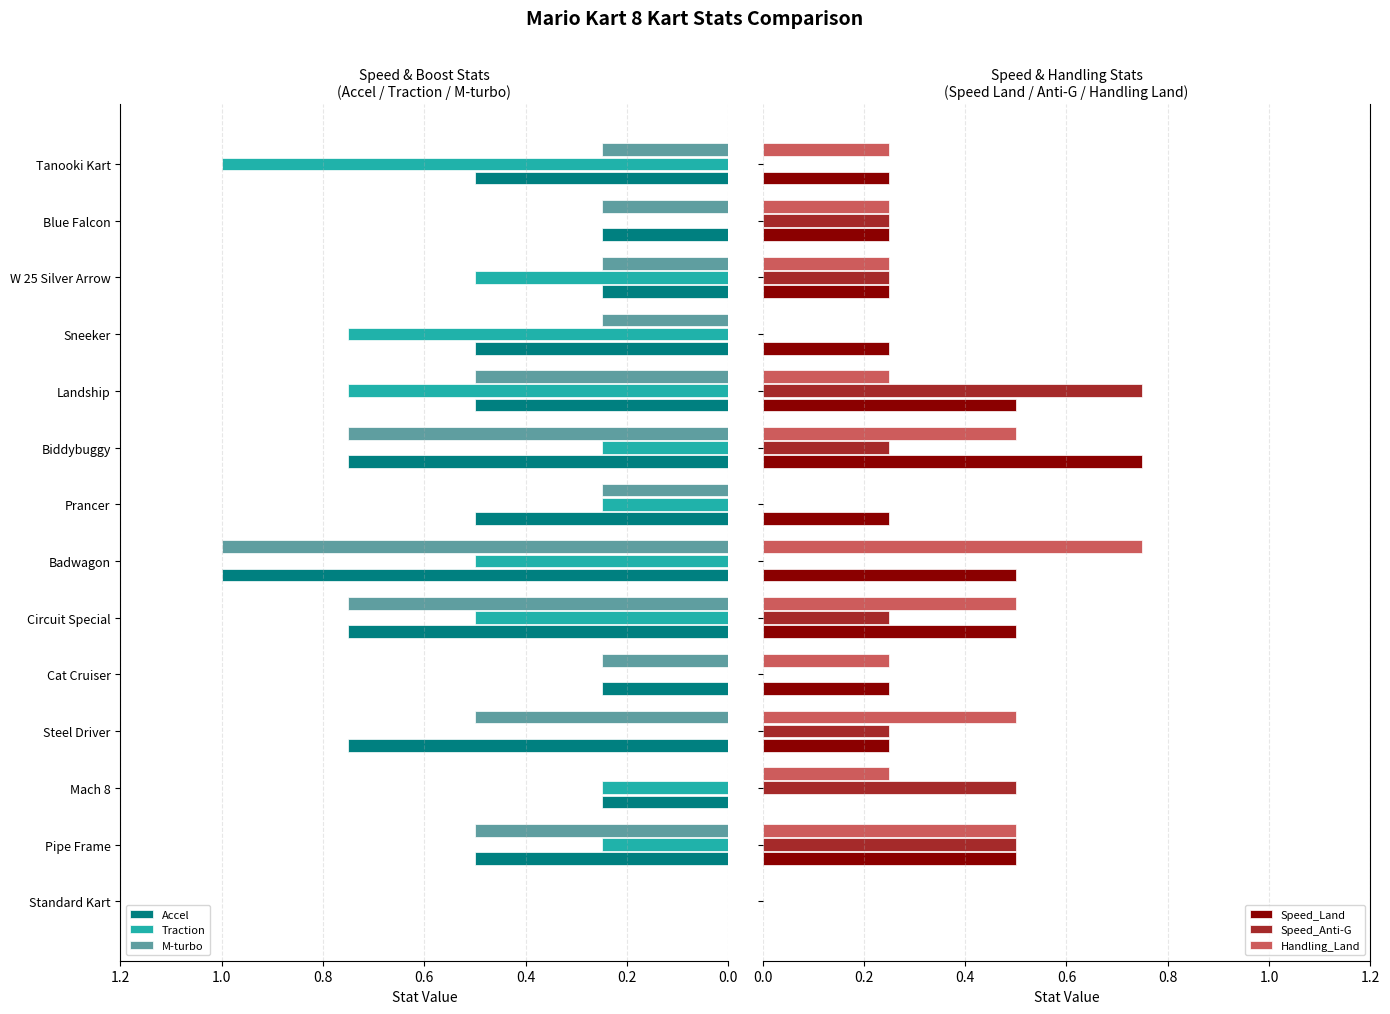

What is the sum of all Traction values?

5.0